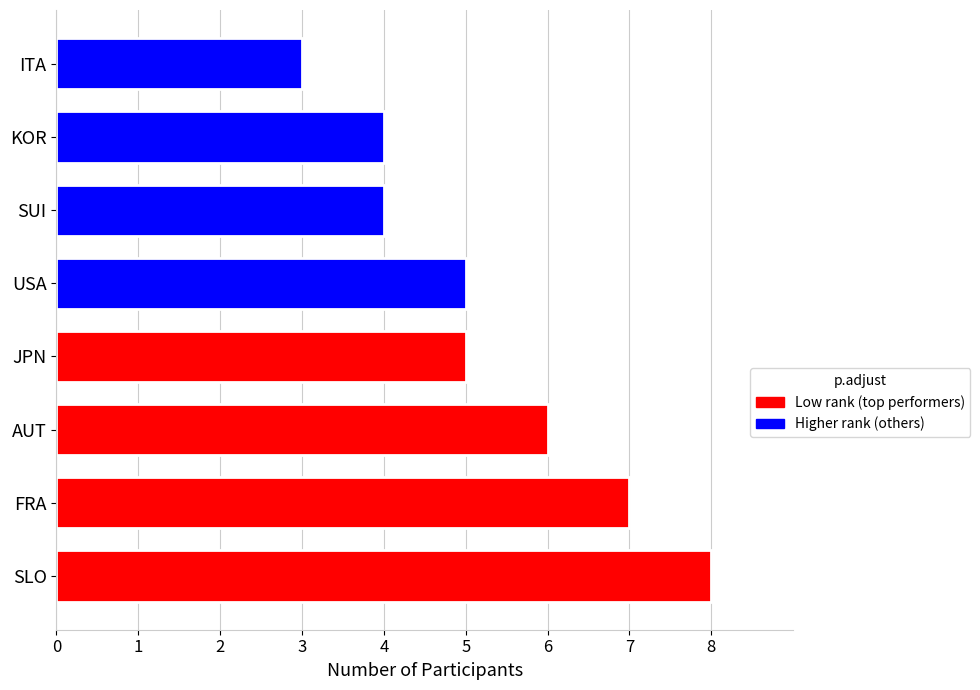

The value at SLO is 14. True or false?

False